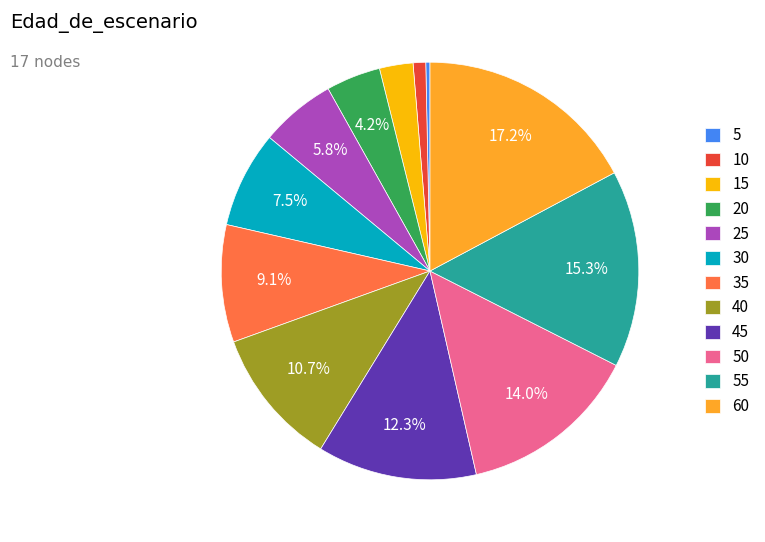

Does any single category account for the majority?

No